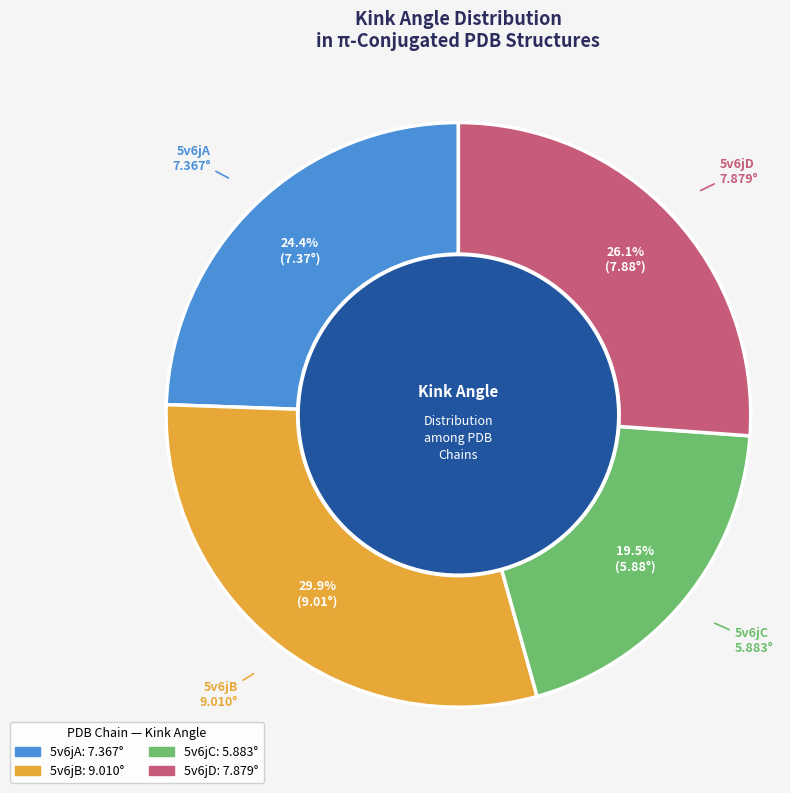

What is the ratio of the value at 5v6jA to the value at 5v6jC?

1.3